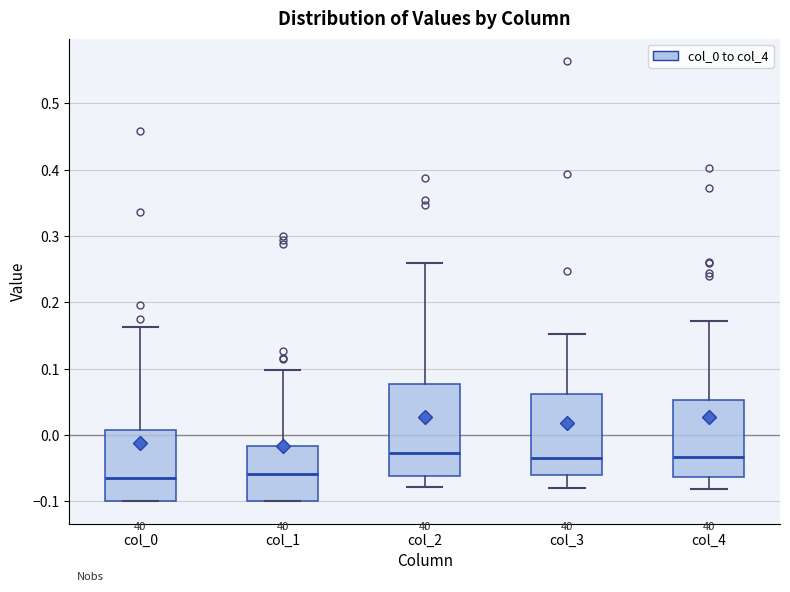

Where does the median line of the box for col_0 sit on the y-axis? The values are not printed on the chart, so give them approximately, as read against the axis.

-0.06